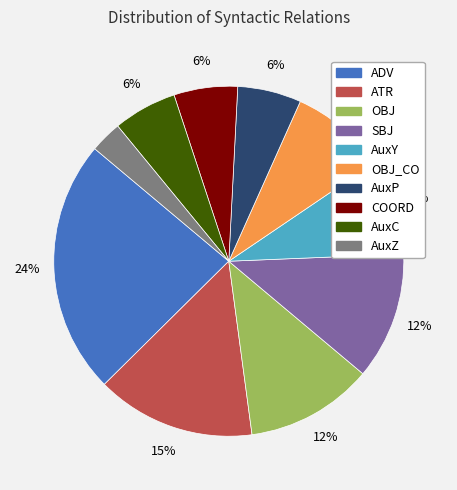

Is there any slice that represents more than half of the pie?

No